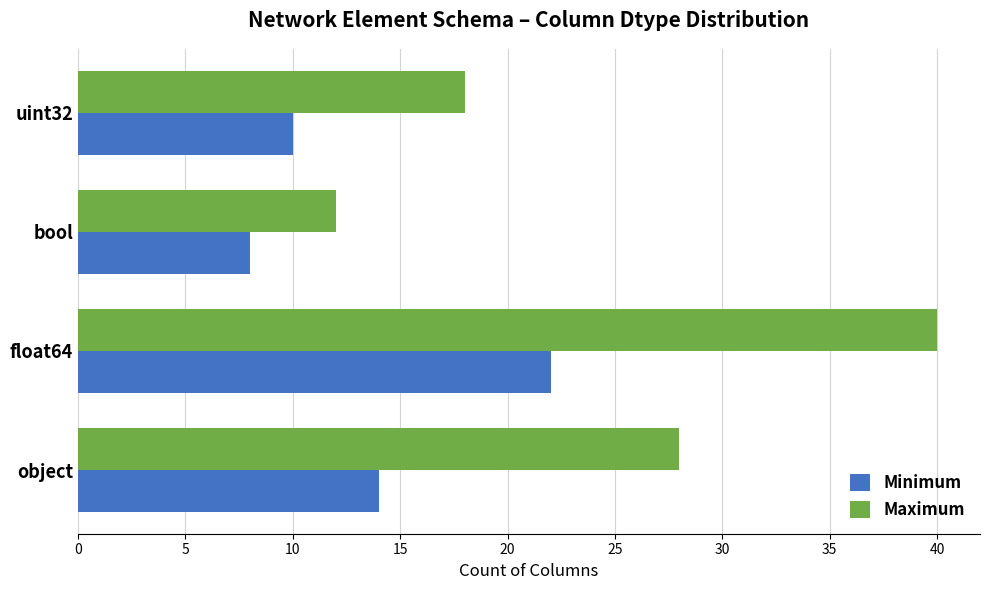

What is the sum of all Maximum values?

98